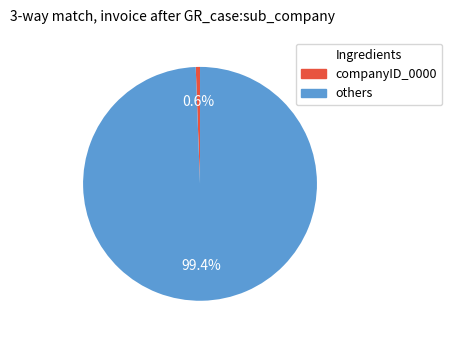

Is there any slice that represents more than half of the pie?

Yes